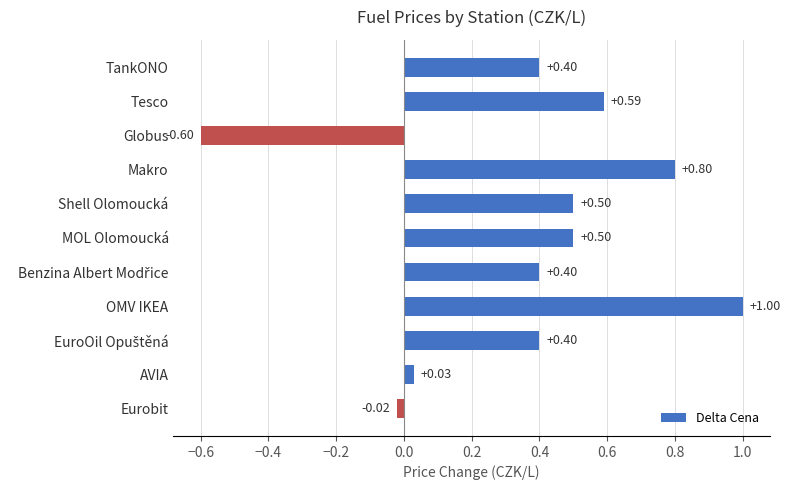

What is the change in value from TankONO to OMV IKEA?

+0.6